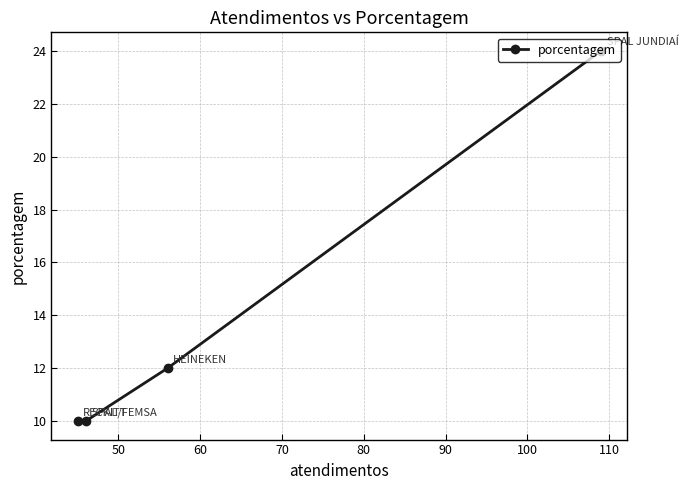

What is the average value?

14